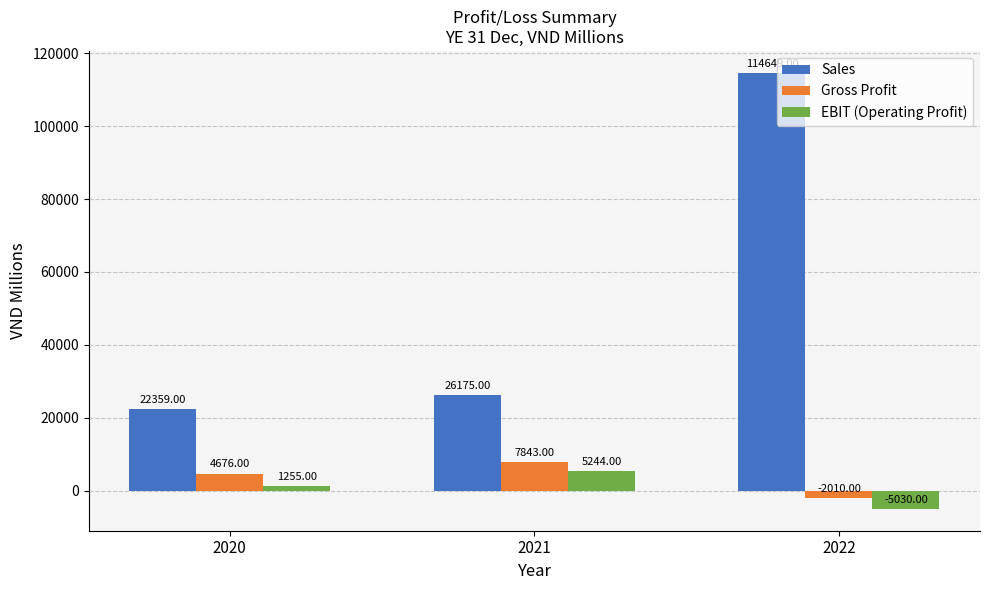

At 2020, list the series in order from smallest to largest.

EBIT (Operating Profit), Gross Profit, Sales